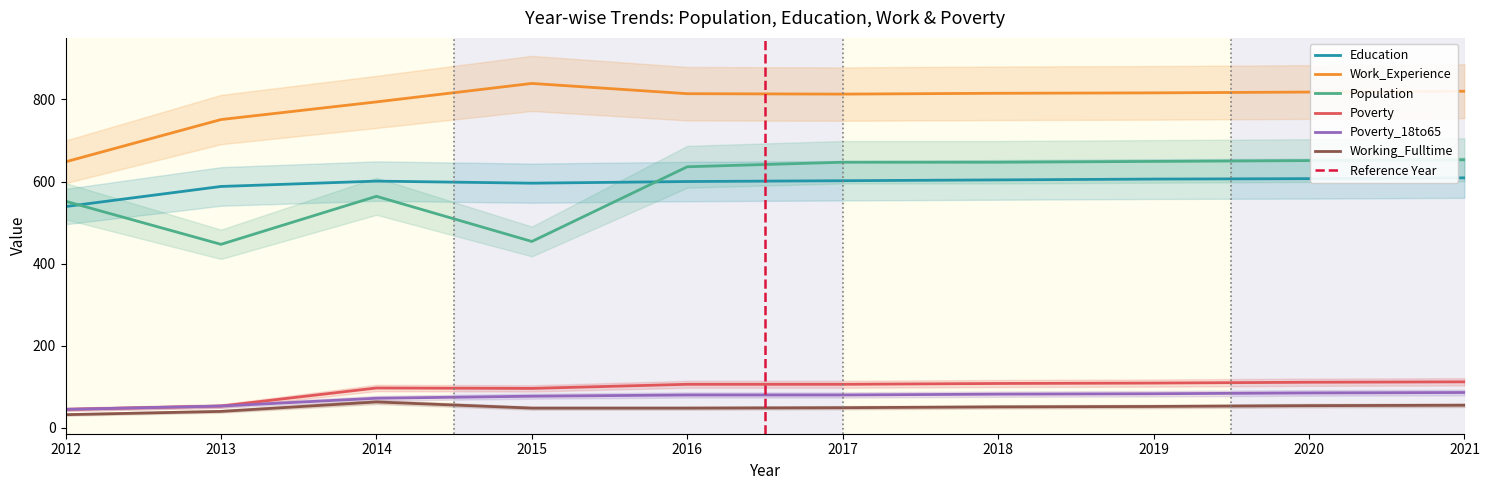

Reading left to right, transcribe all the data shown in this chart.

Education: 2012=539	2013=588	2014=601	2015=596	2016=600	2017=602	2018=604	2019=606	2020=607	2021=609
Work_Experience: 2012=648	2013=751	2014=794	2015=839	2016=814	2017=813	2018=815	2019=816	2020=818	2021=820
Population: 2012=552	2013=447	2014=564	2015=454	2016=636	2017=647	2018=647	2019=649	2020=651	2021=653
Poverty: 2012=45	2013=53	2014=97	2015=96	2016=106	2017=106	2018=108	2019=109	2020=111	2021=112
Poverty_18to65: 2012=45	2013=53	2014=72	2015=77	2016=80	2017=80	2018=82	2019=83	2020=85	2021=86
Working_Fulltime: 2012=32	2013=40	2014=63	2015=48	2016=48	2017=49	2018=51	2019=52	2020=54	2021=55